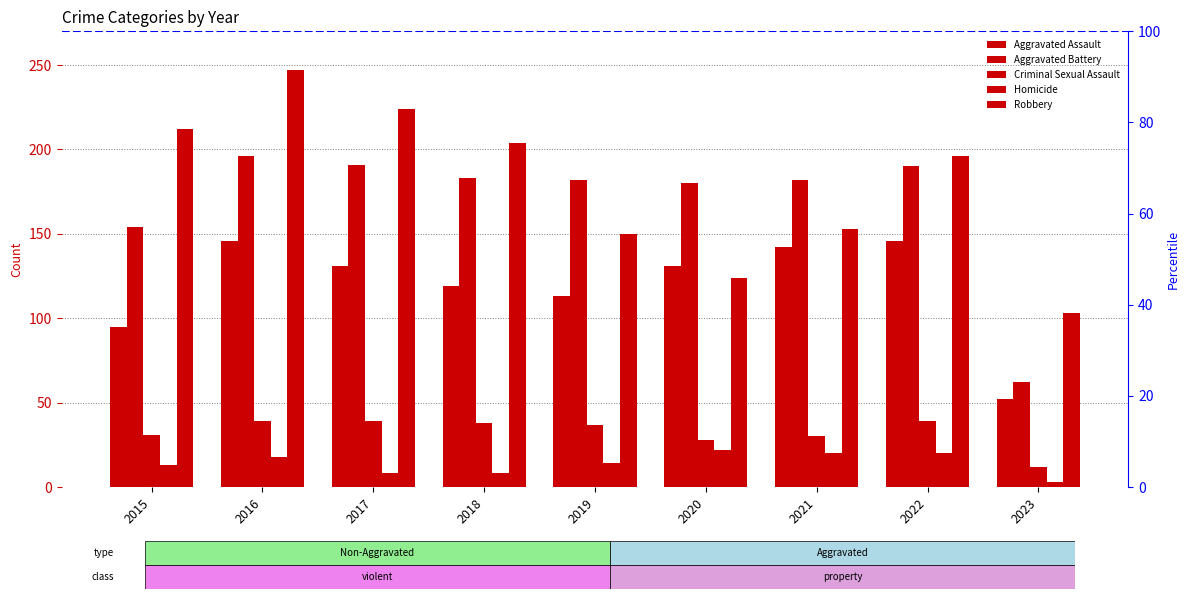

Which series changed the most between 2020 and 2022?

Robbery